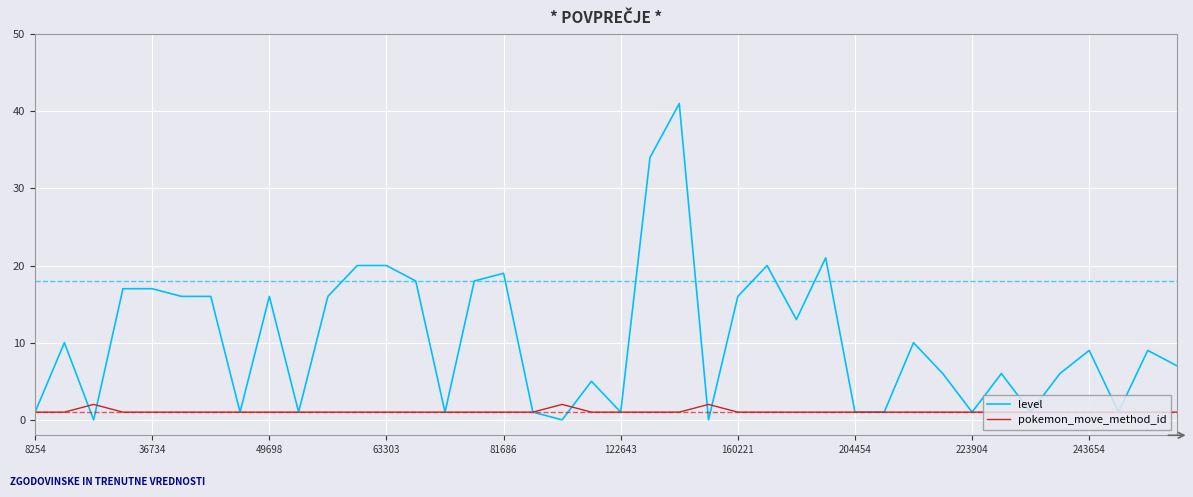

Rank the series by their average value, from lowest to highest.

pokemon_move_method_id, level